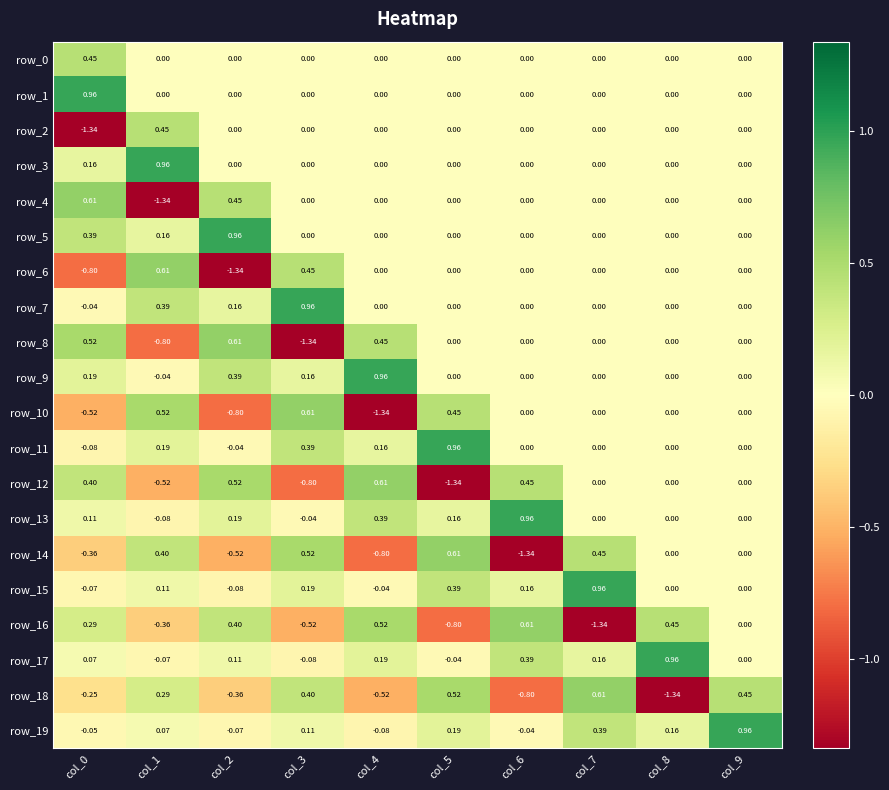

How many values in the row_17 series are below 0?

3